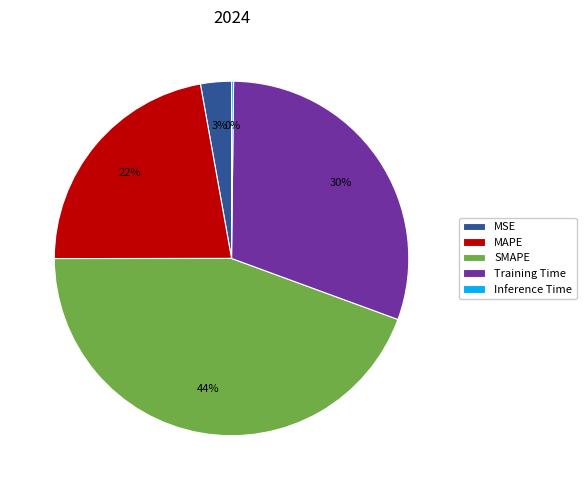

Is the sum of MSE and SMAPE greater than half?

No